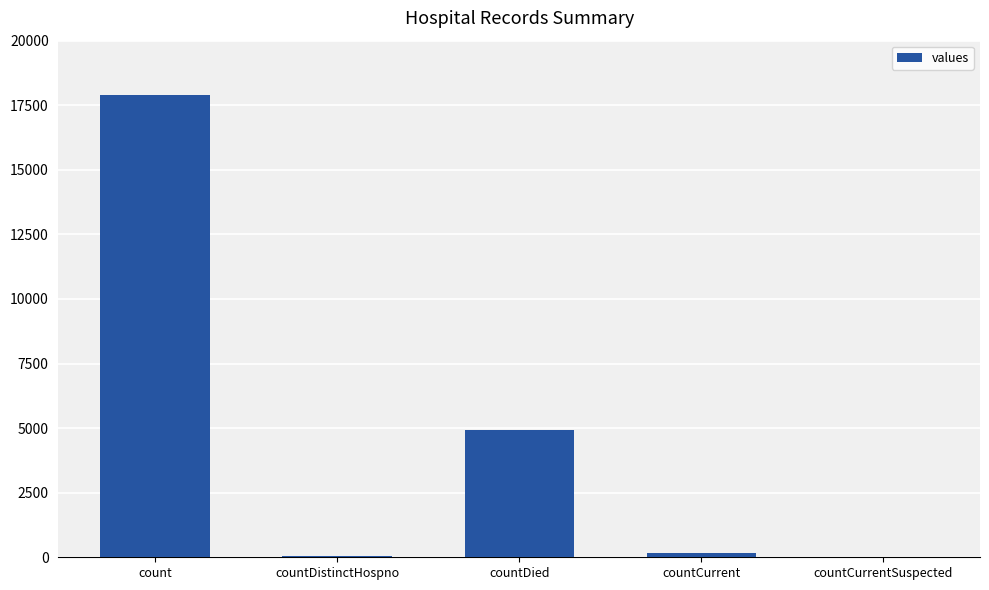

Between count and countDistinctHospno, which is larger?

count